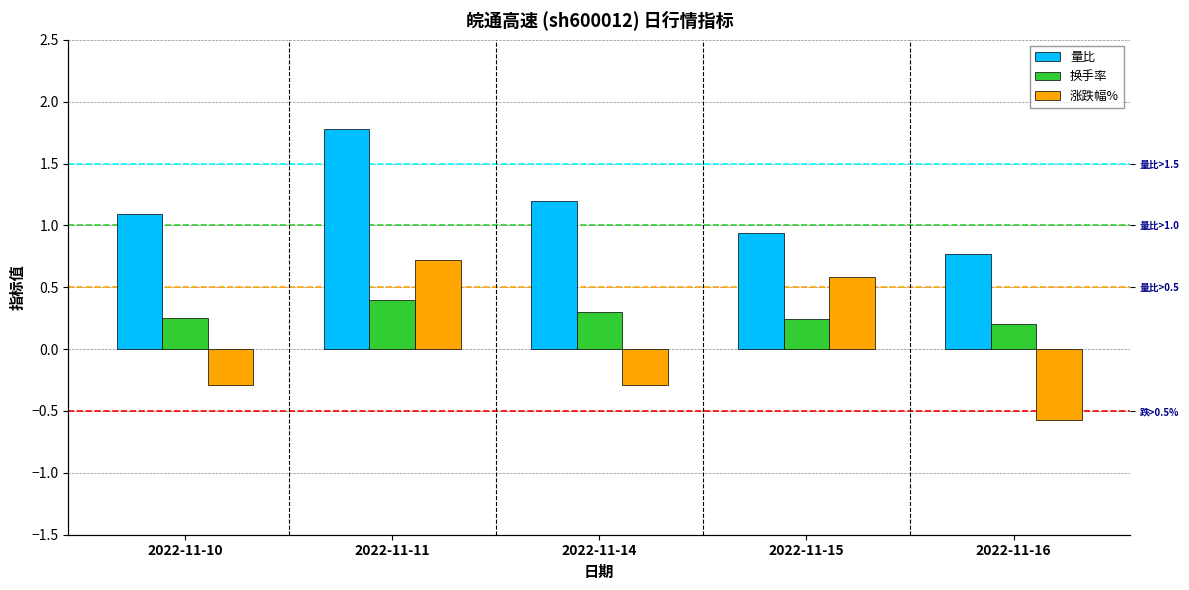

What is the minimum value for 量比?

0.8